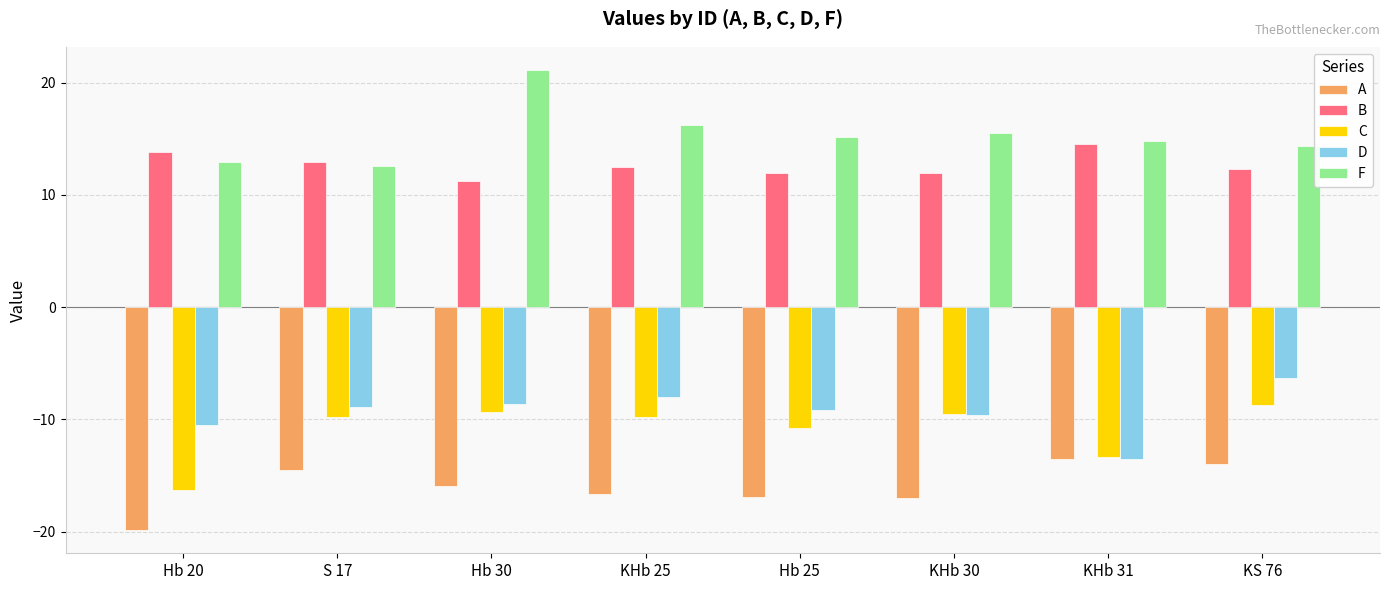

List the series in order of their peak value, highest first.

F, B, D, C, A